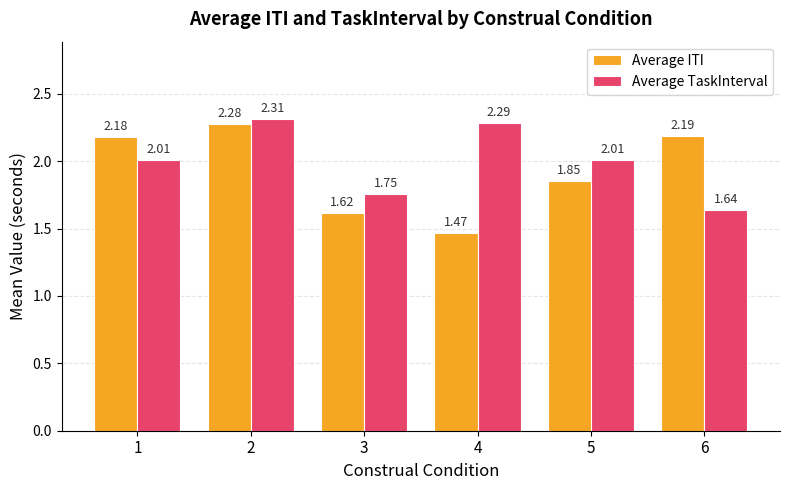

At which category is the sum across all series the highest?

2